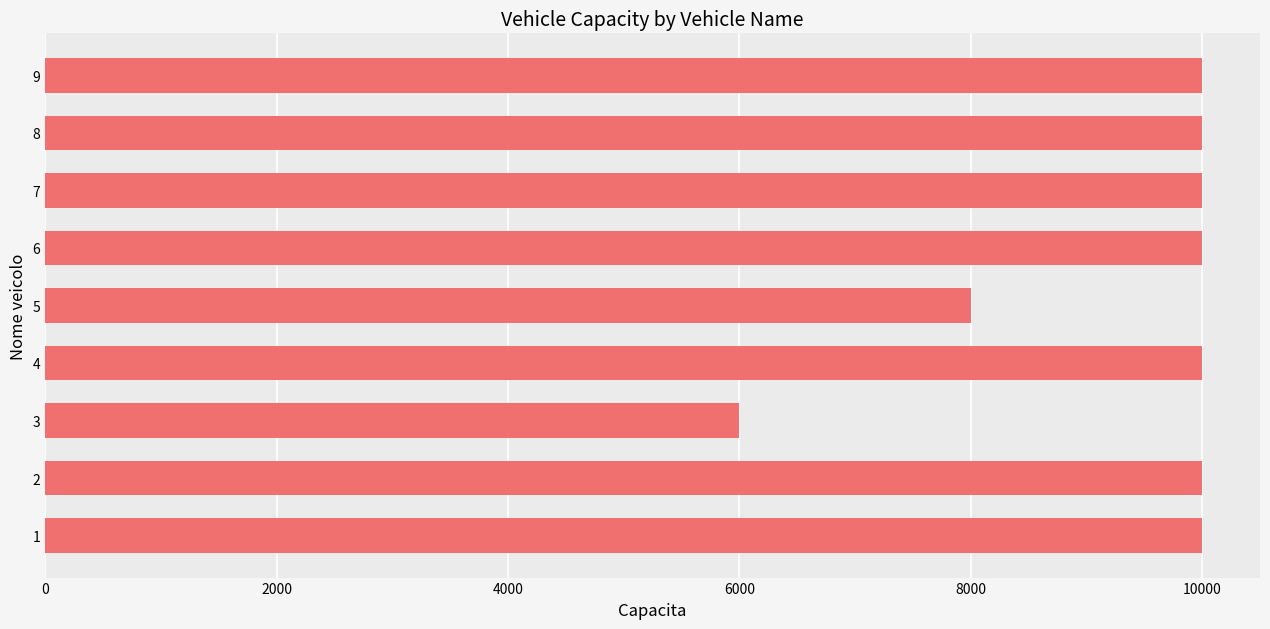

Is it true that the value at 8 is 5325?

False